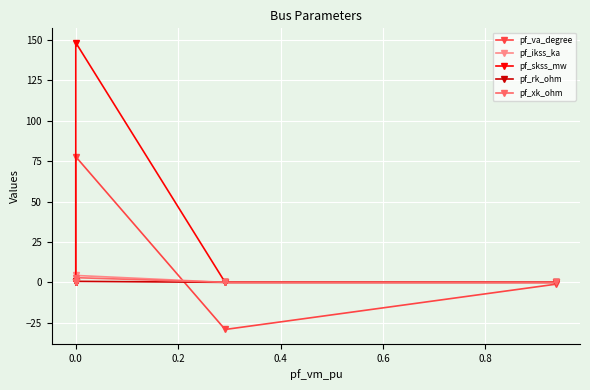

Rank the series by their maximum value, from highest to lowest.

pf_skss_mw, pf_va_degree, pf_ikss_ka, pf_xk_ohm, pf_rk_ohm